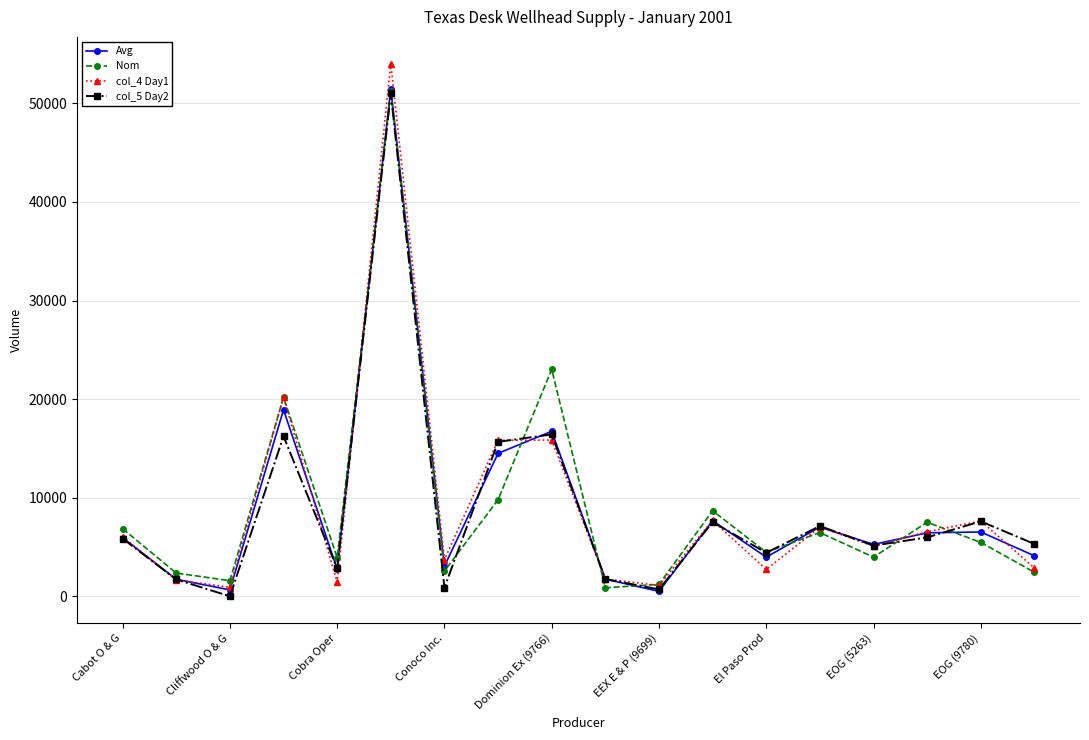

Which series has the widest spread of values?

col_4 Day1